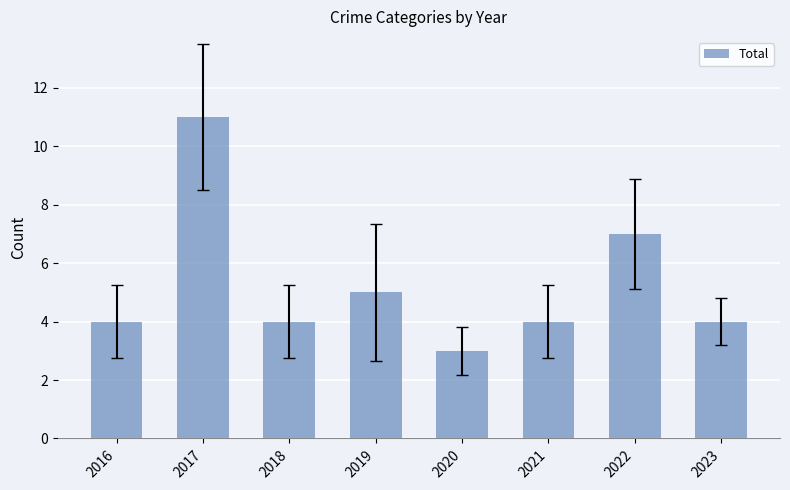

What is the change in value from 2017 to 2021?

-7